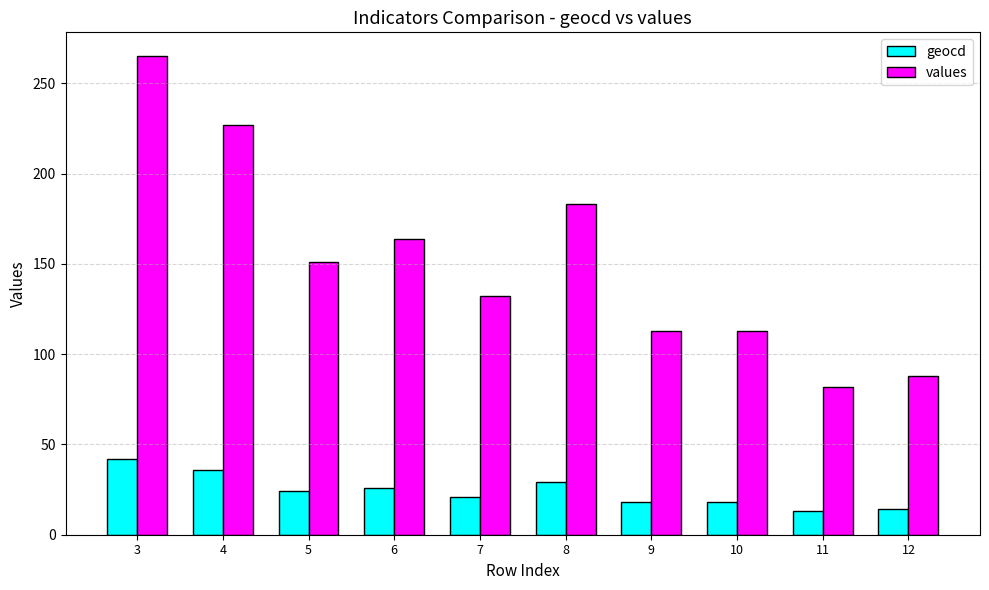

What are all the series names shown in the legend?

geocd, values